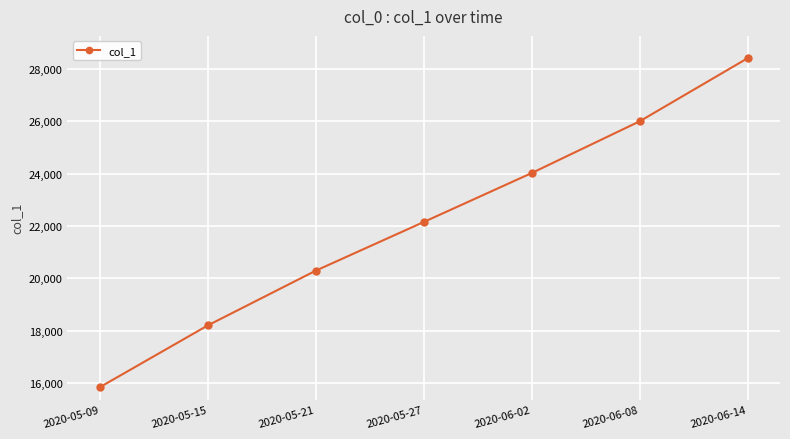

True or false: the data has more than 2 interior local peaks.

False